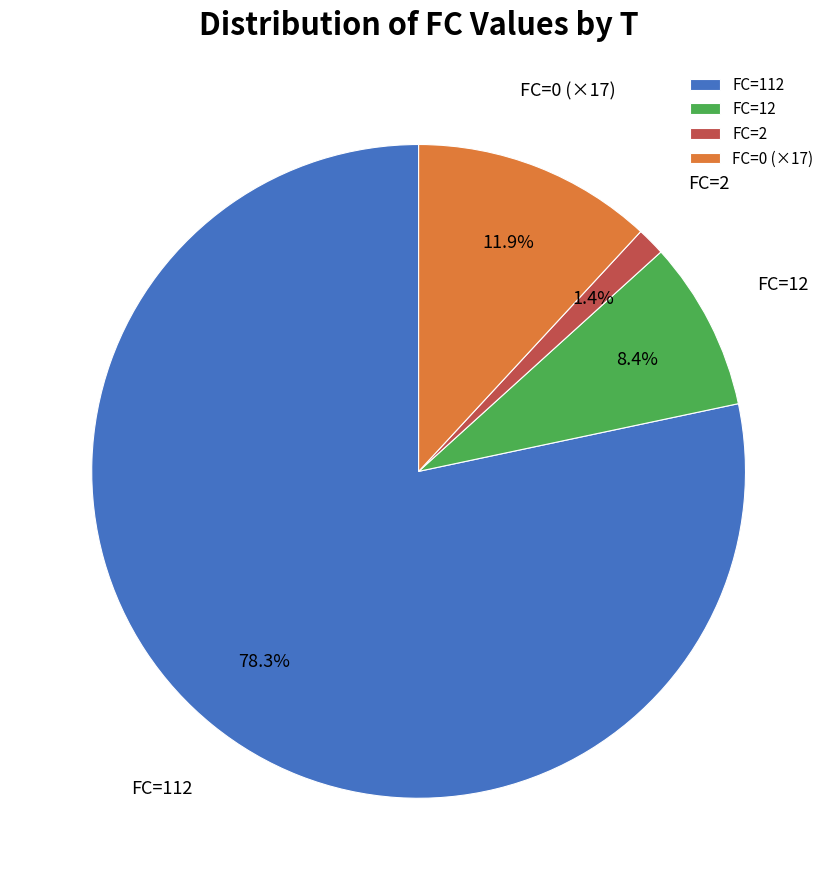

Which slice is the largest?

FC=112